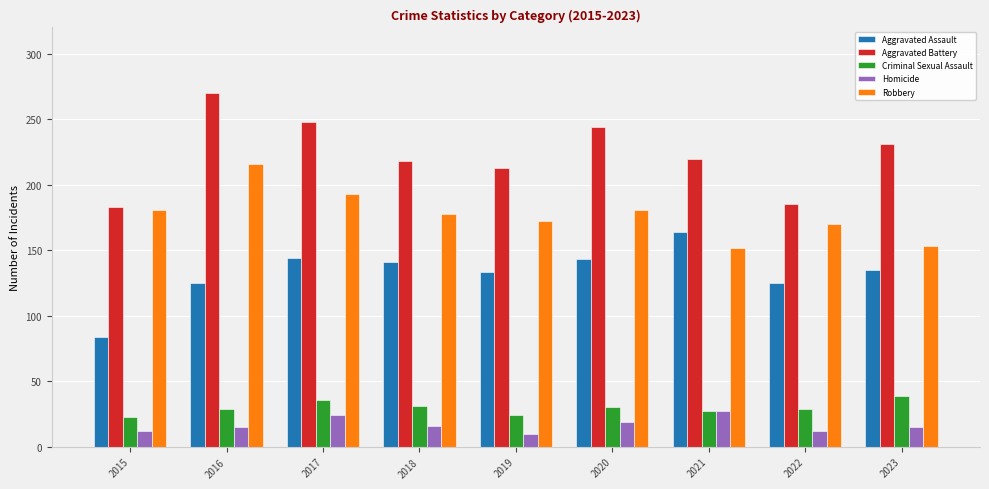

Is the value of Aggravated Assault at 2021 greater than the value of Robbery at 2022?

No